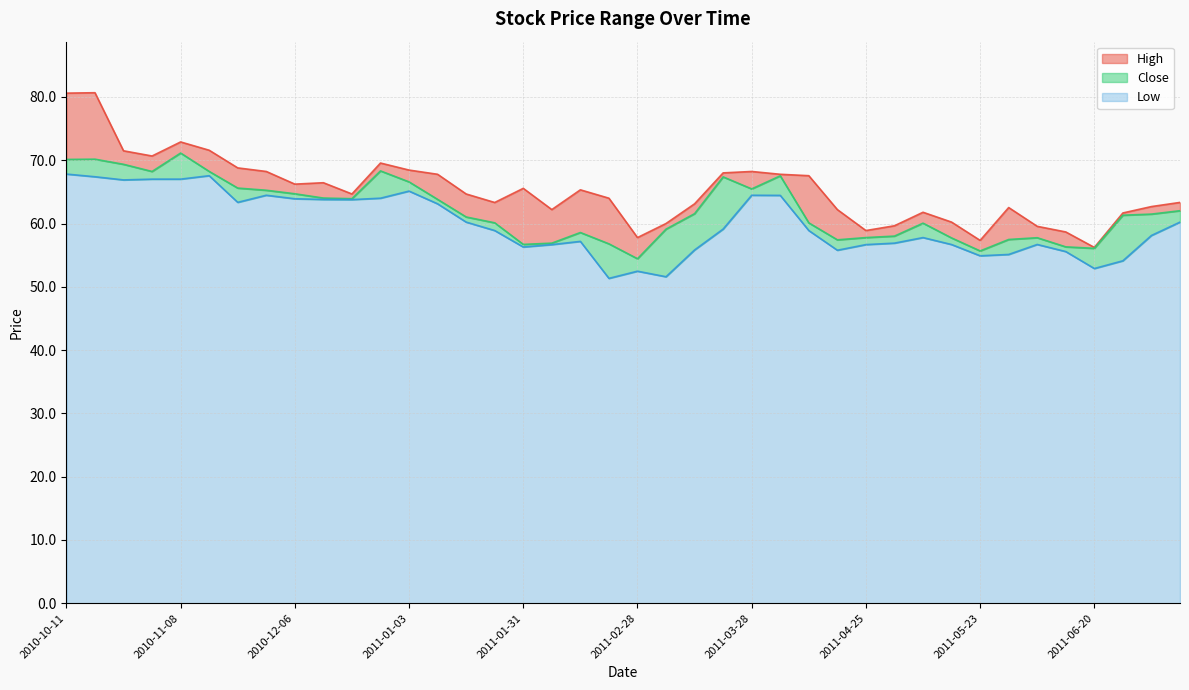

At which label is Close closest to 62?

2011-07-11